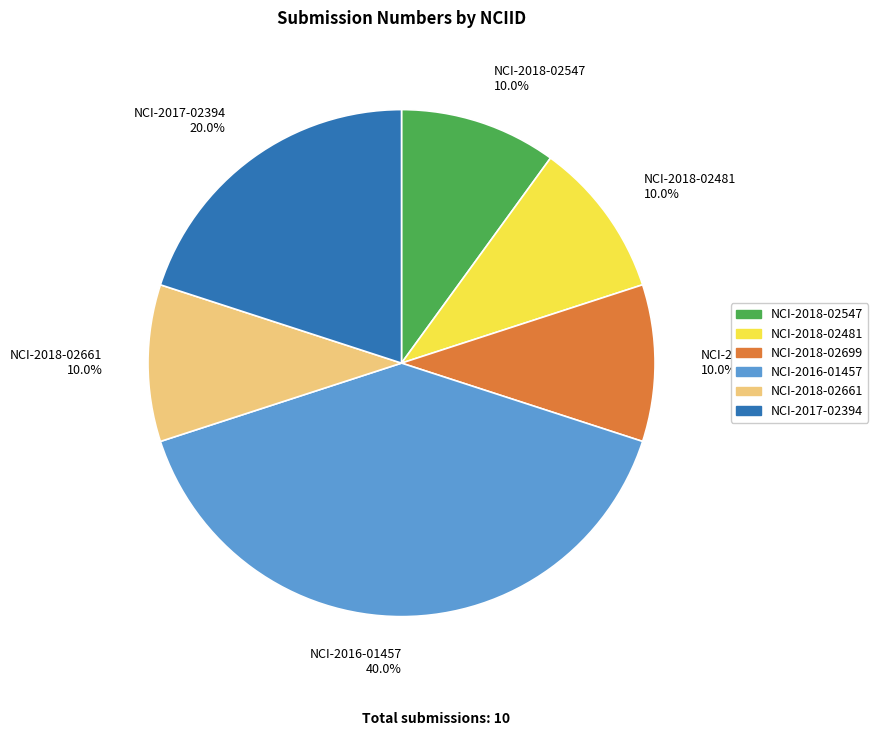

How much of the chart is everything except NCI-2018-02547?

90.0%